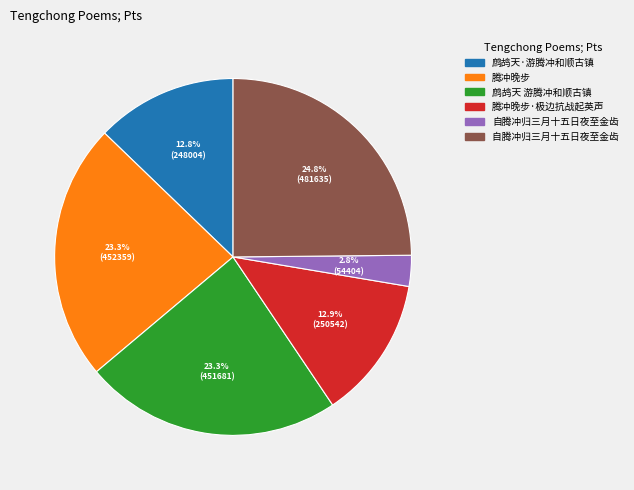

Is there a majority slice in this chart?

No